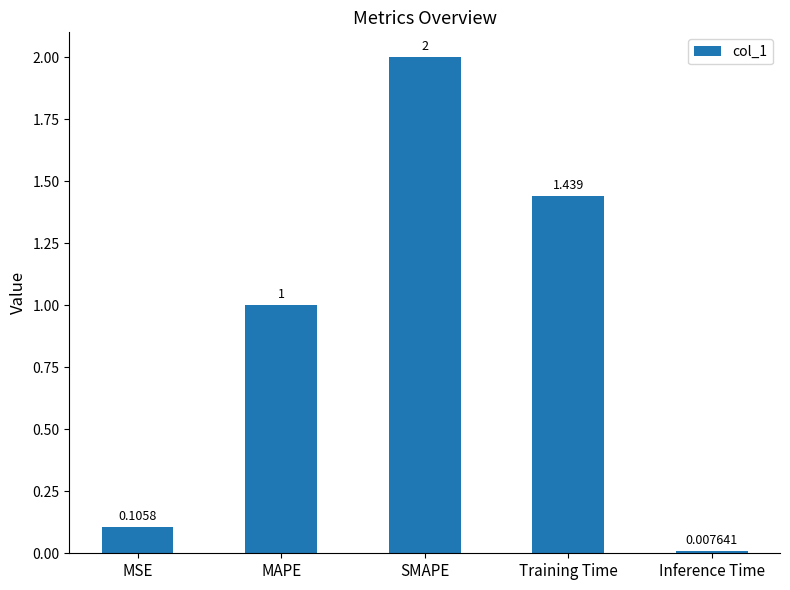

What position from the right is SMAPE?

3